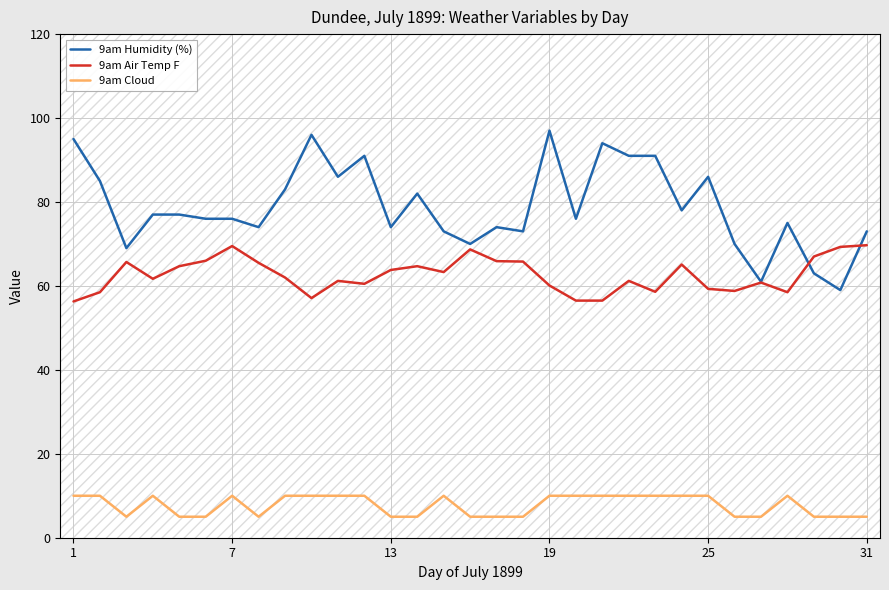

What are all the series names shown in the legend?

9am Humidity (%), 9am Air Temp F, 9am Cloud